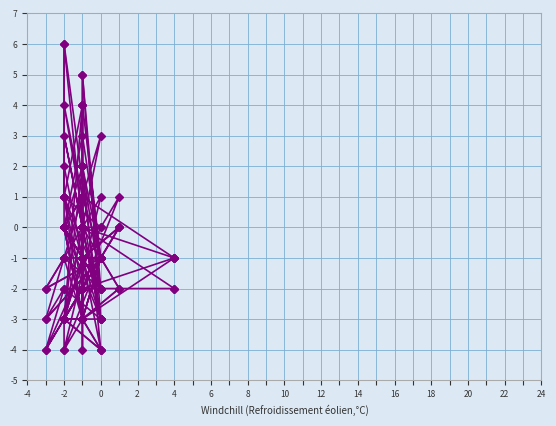

What is the label of the 8th point from the left?

10